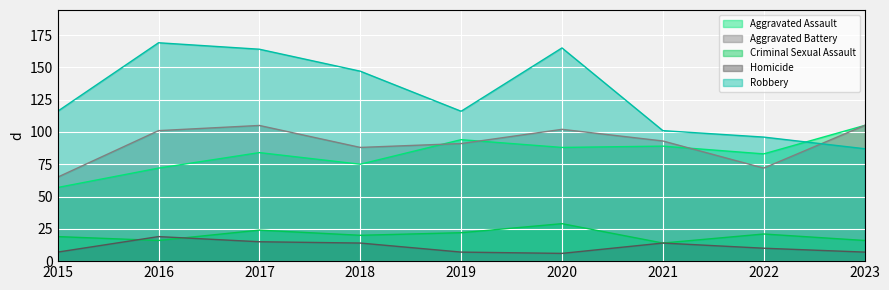

Is the value of Aggravated Assault at 2023 greater than the value of Robbery at 2017?

No